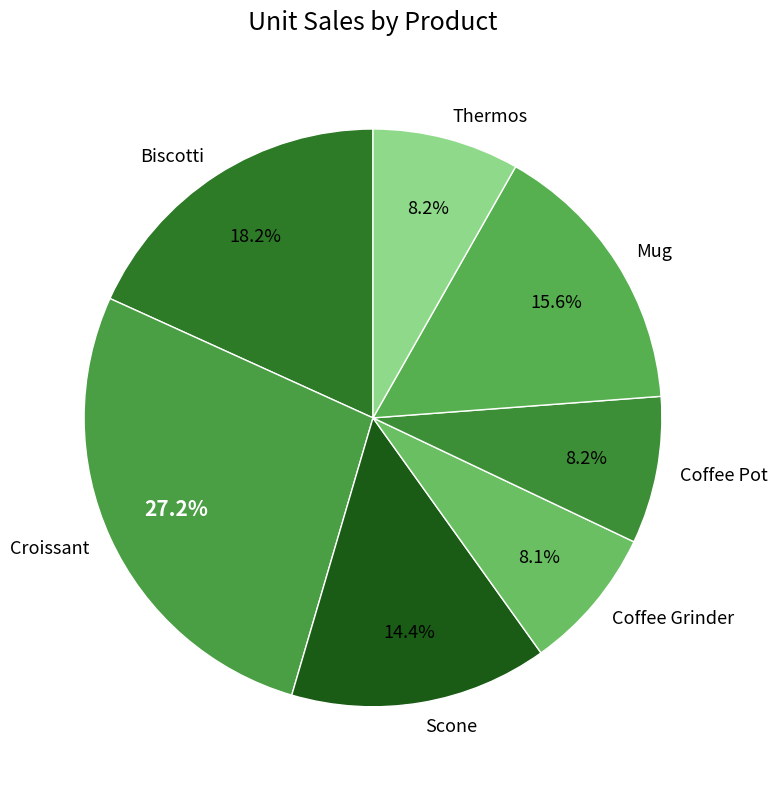

Between Thermos and Croissant, which is larger?

Croissant